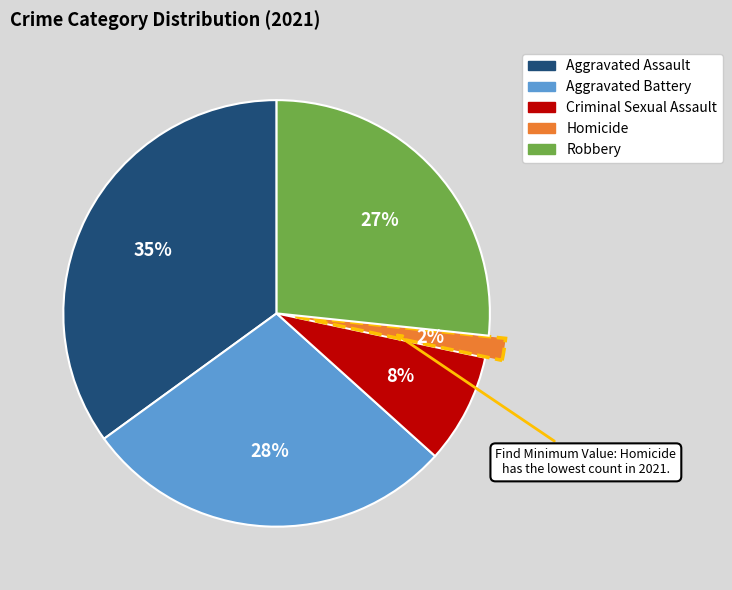

Which category has the biggest portion of the pie?

Aggravated Assault